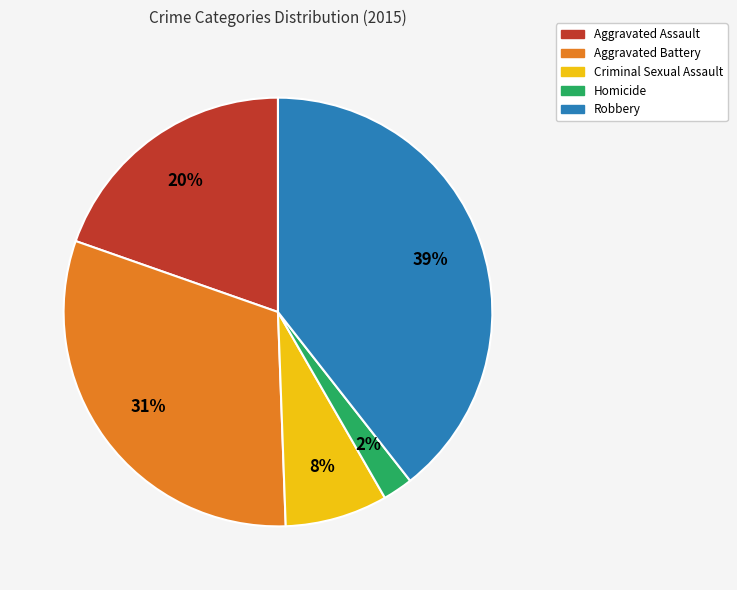

To the nearest percent, what is the average slice percentage?

20%